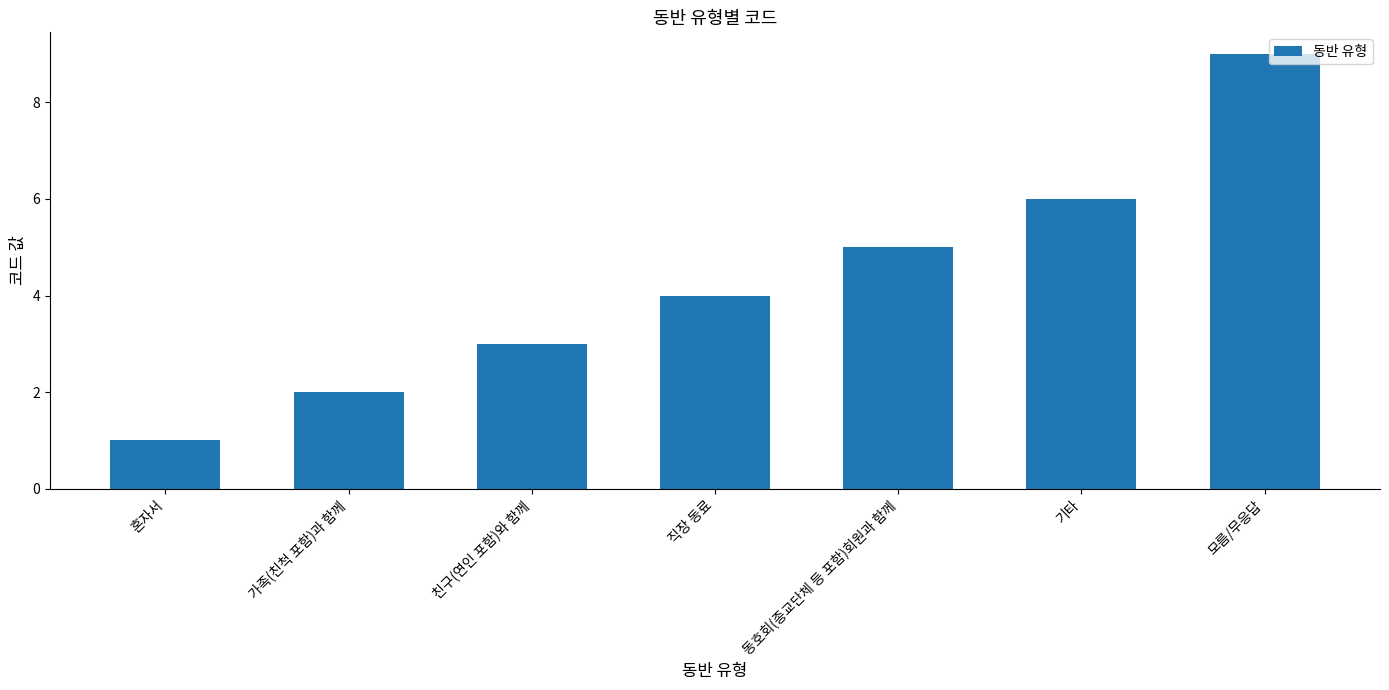

What is the difference between the maximum and second lowest values?

7